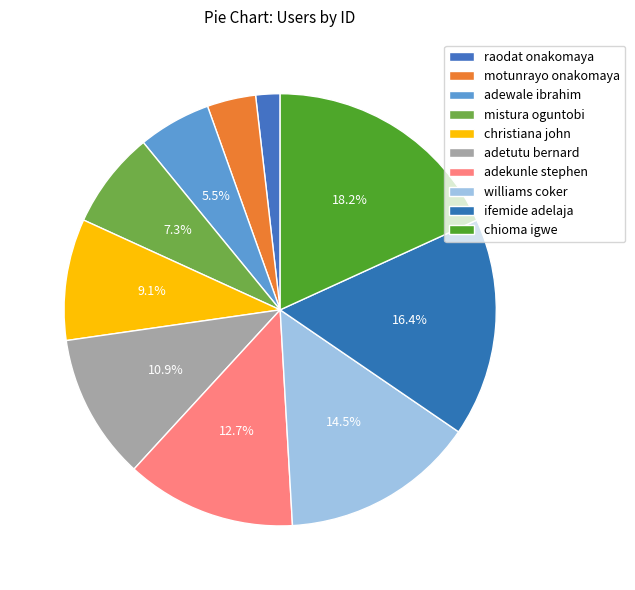

Rank the categories by value from lowest to highest.

raodat onakomaya, motunrayo onakomaya, adewale ibrahim, mistura oguntobi, christiana john, adetutu bernard, adekunle stephen, williams coker, ifemide adelaja, chioma igwe